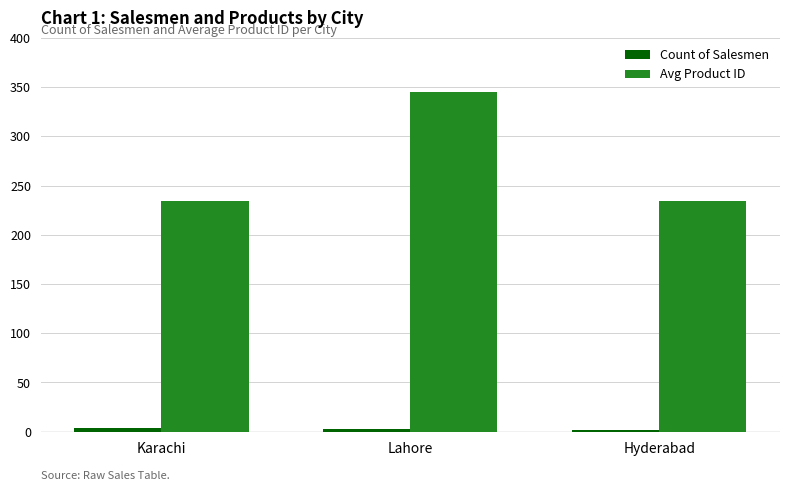

What value does the Avg Product ID series have at Karachi, to the nearest 50?

250